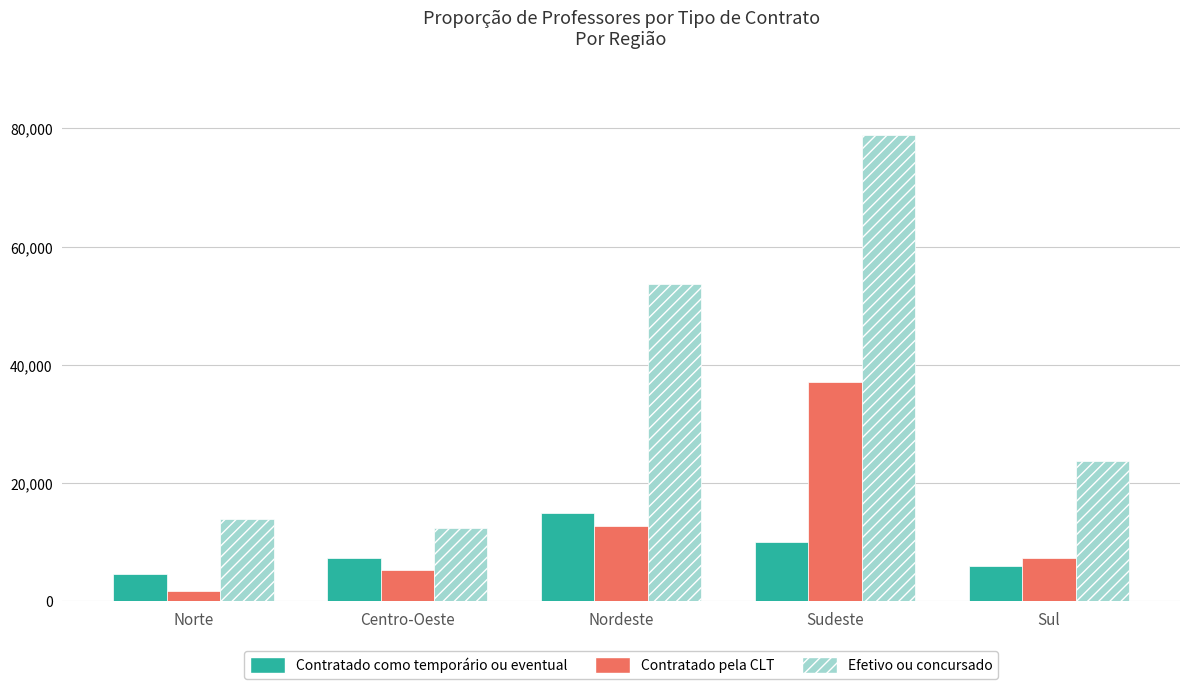

What is the sum of all Contratado pela CLT values?

64070